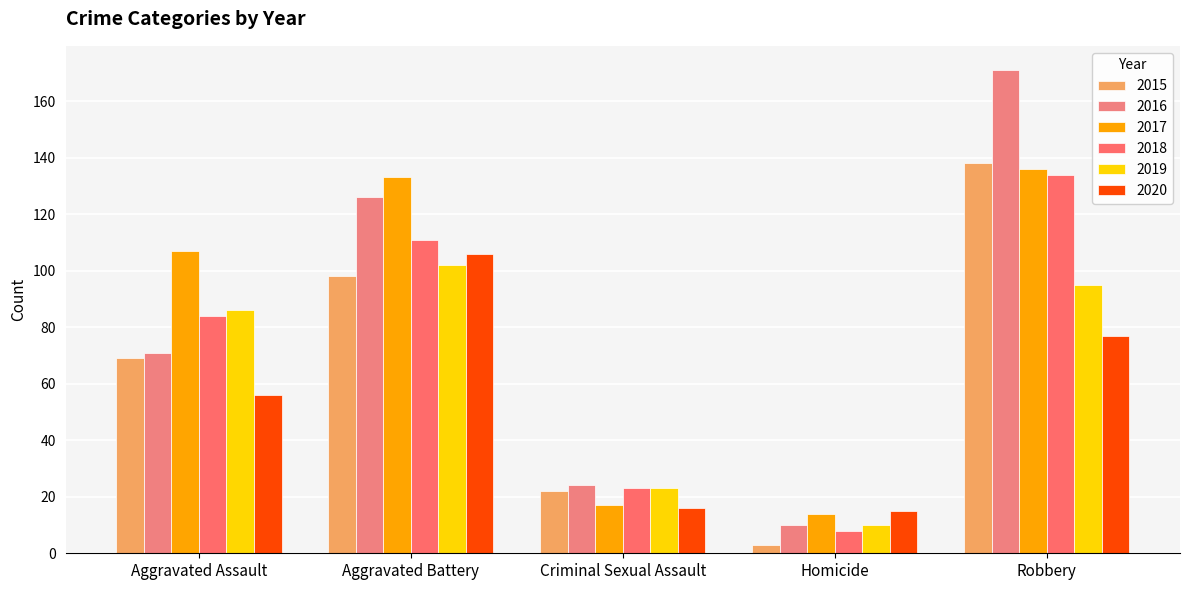

Between Aggravated Assault and Aggravated Battery, which series saw the biggest shift?

2016